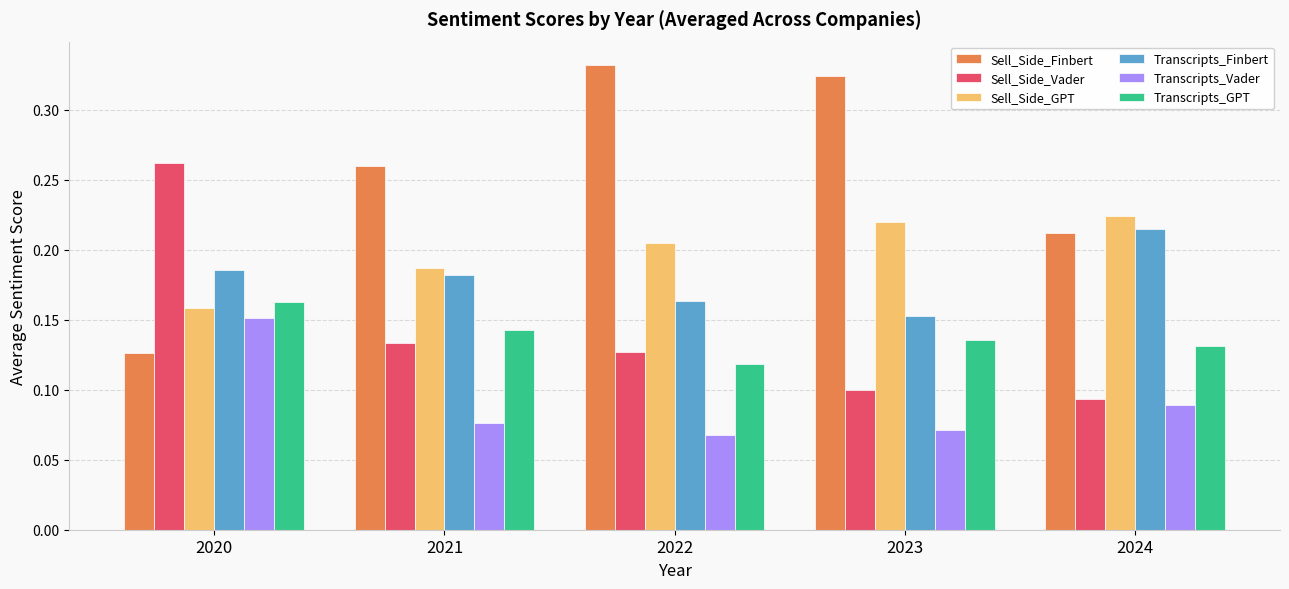

The Transcripts_Finbert series shows 0.3 at 2021. True or false?

False